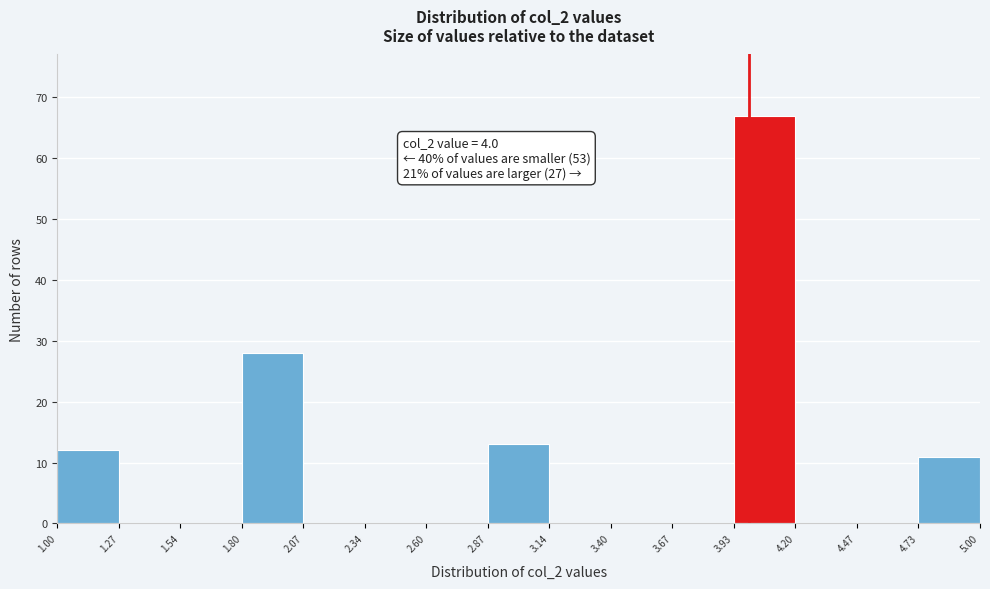

Which range on the x-axis has the tallest bar?

3.93 to 4.20